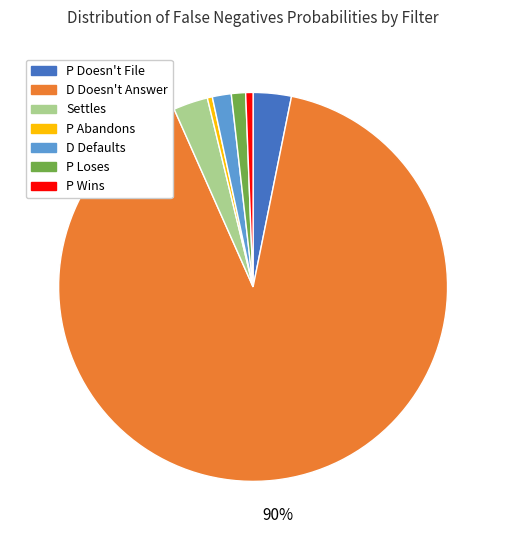

The D Defaults slice represents 2% of the pie. True or false?

True